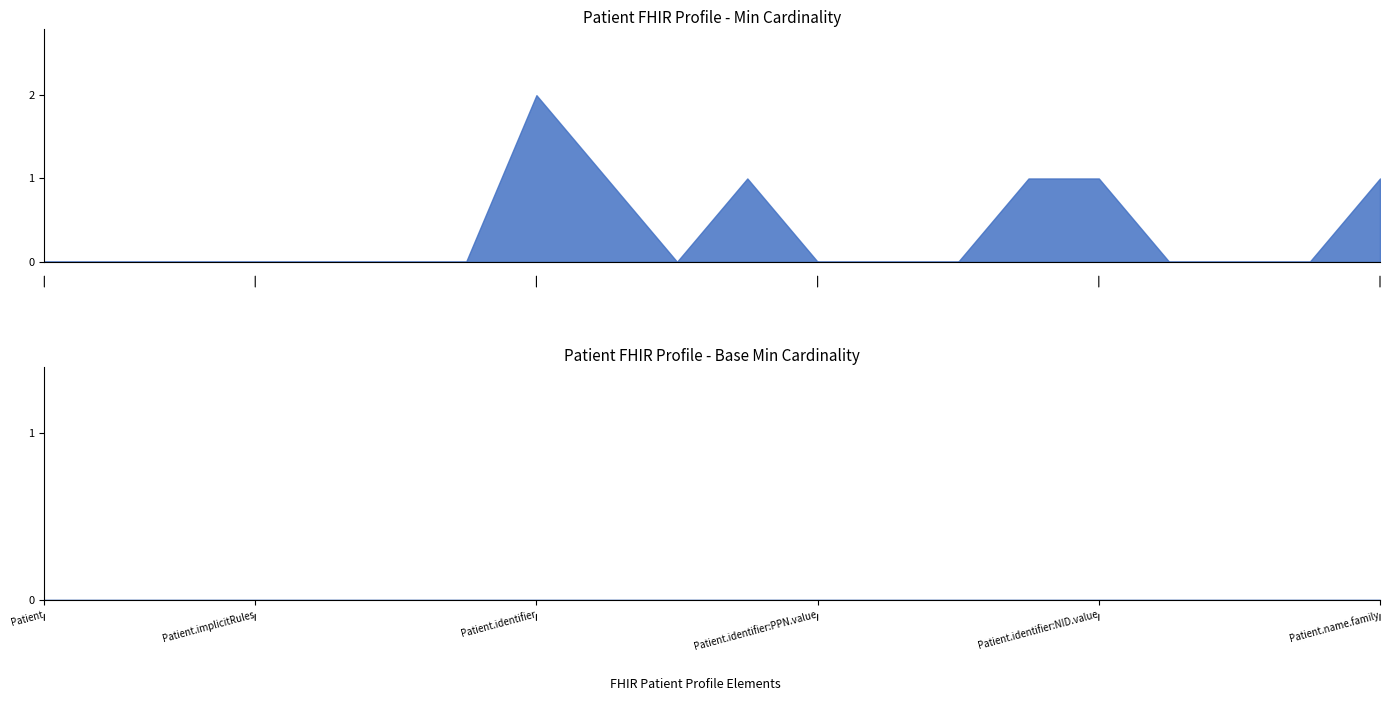

List the series in order of their peak value, highest first.

Patient (Min), Patient (Base Min)